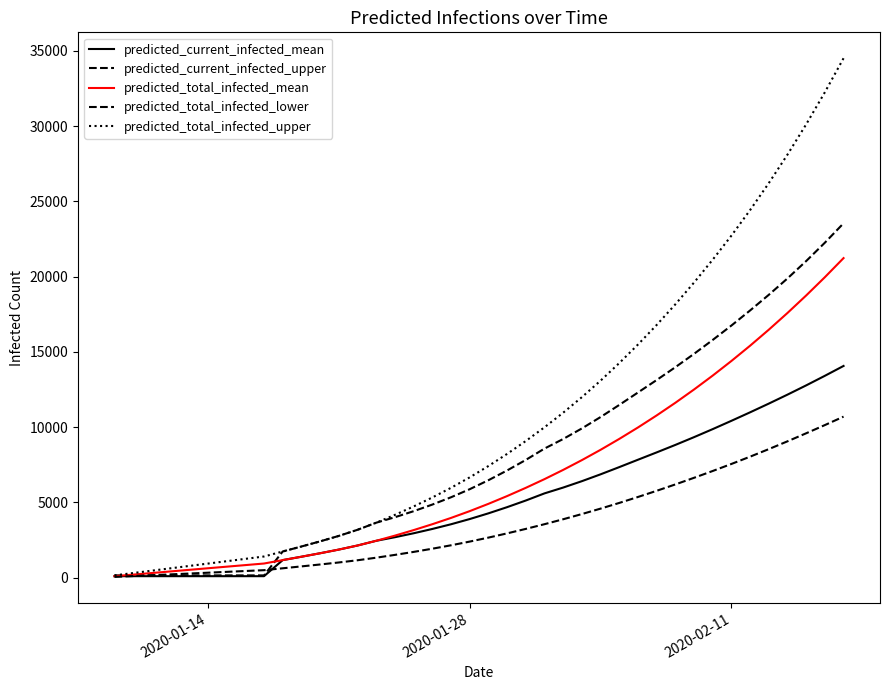

At how many categories does at least one series exceed 30617?

2